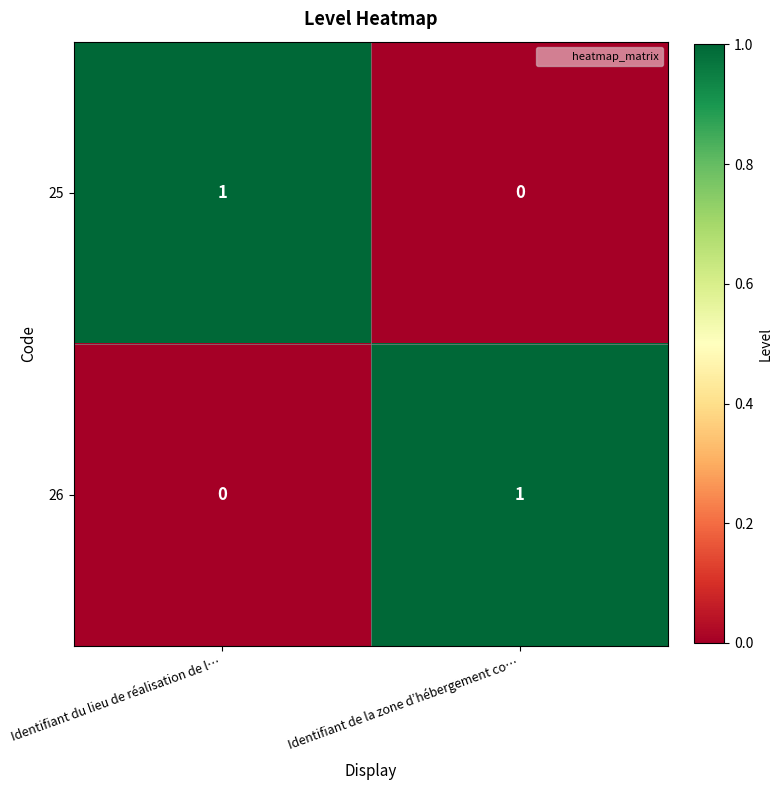

Is it true that 26 equals 1 at Identifiant de la zone d’hébergement co…?

True